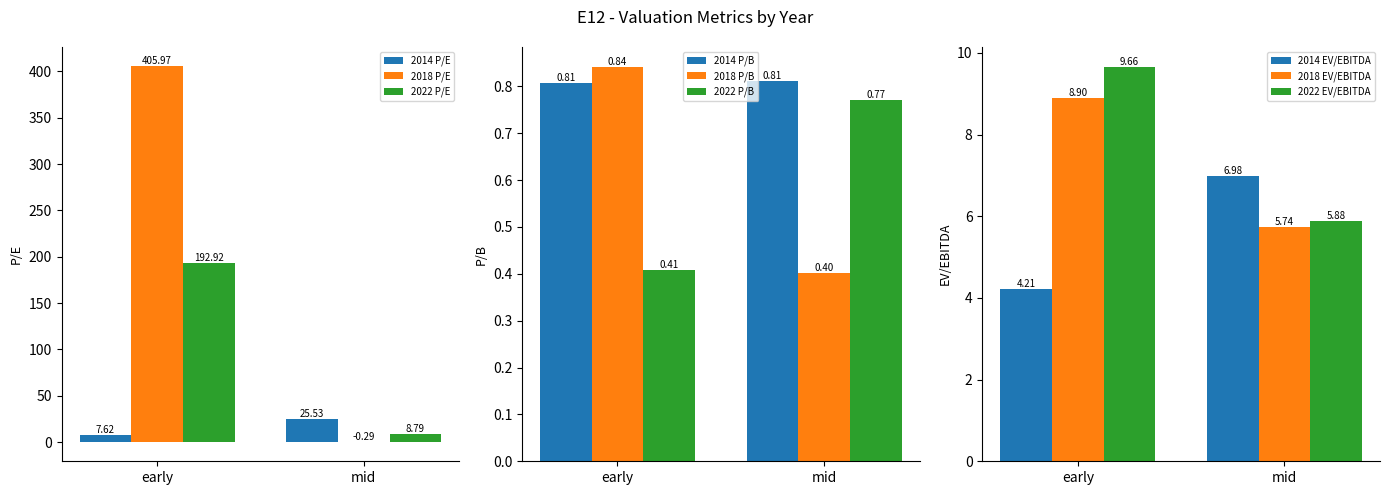

Is the value of 2022 P/E at mid greater than the value of 2018 P/E at early?

No